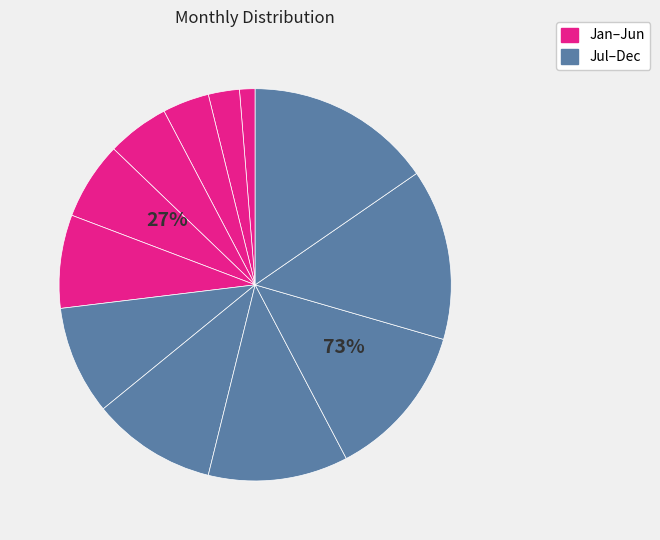

Does Nov represent more than half of the total?

No